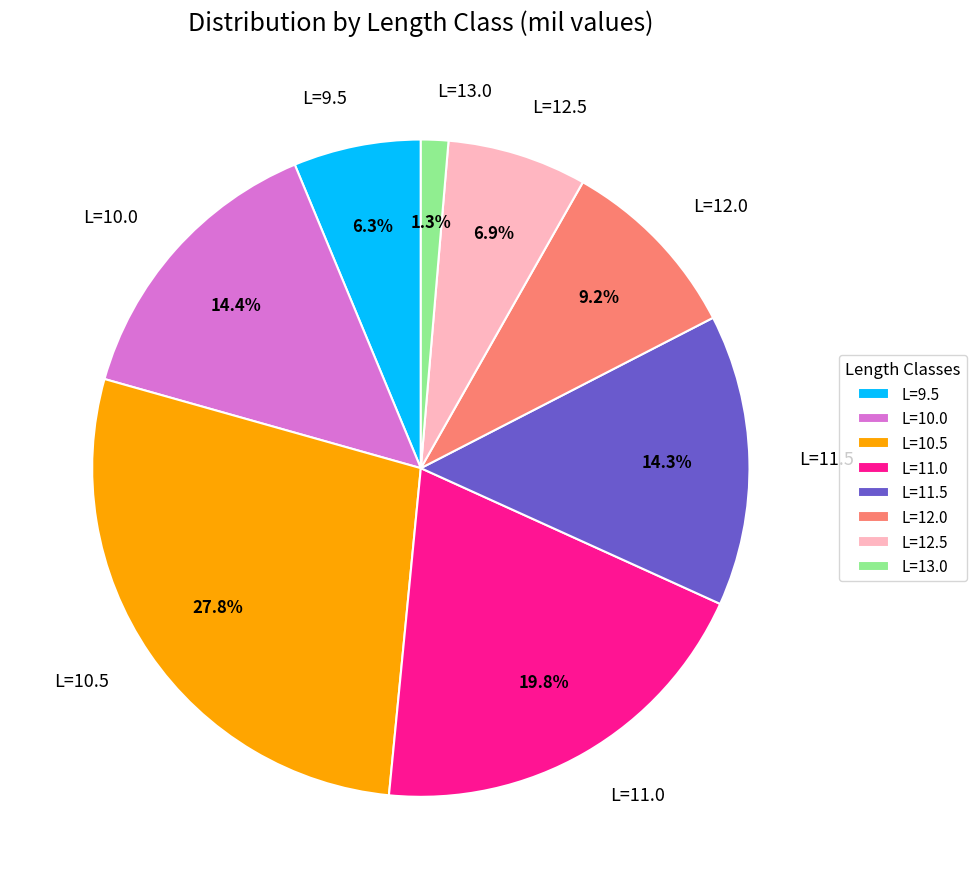

Between L=13.0 and L=11.0, which is larger?

L=11.0